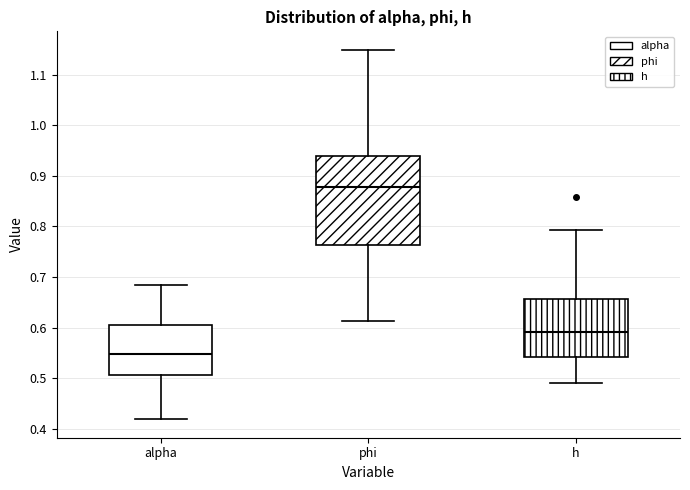

Which box has the lowest median line?

alpha